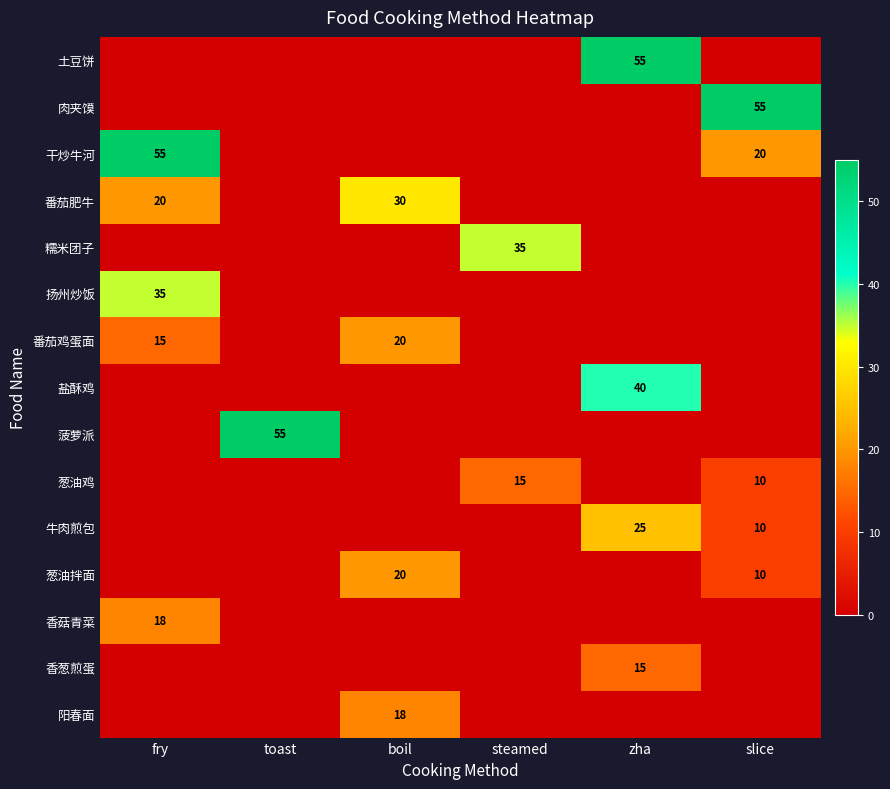

Between toast and zha, which is larger?

zha